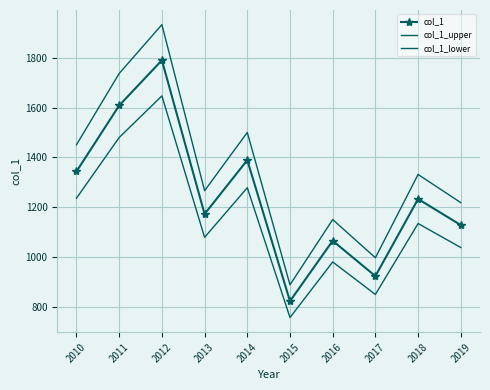

How many data points in col_1_upper are above 1331?

5